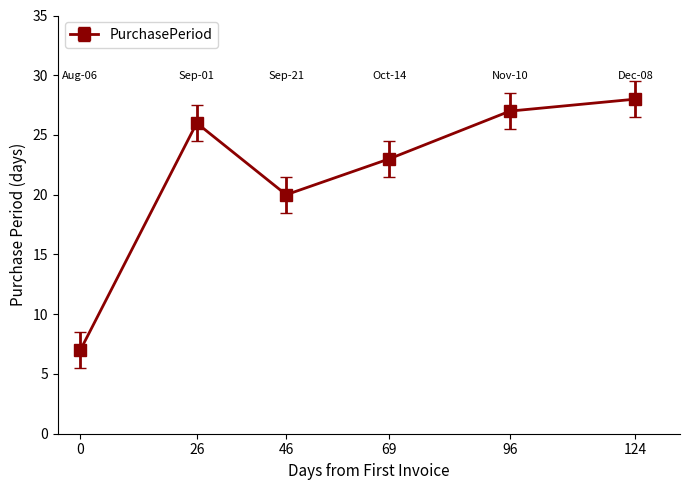

Does the chart have visible grid lines?

No